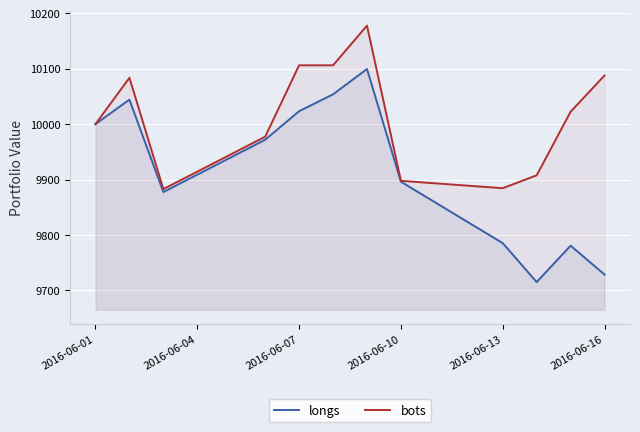

What is the difference between the maximum and minimum values in the longs series?

384.4